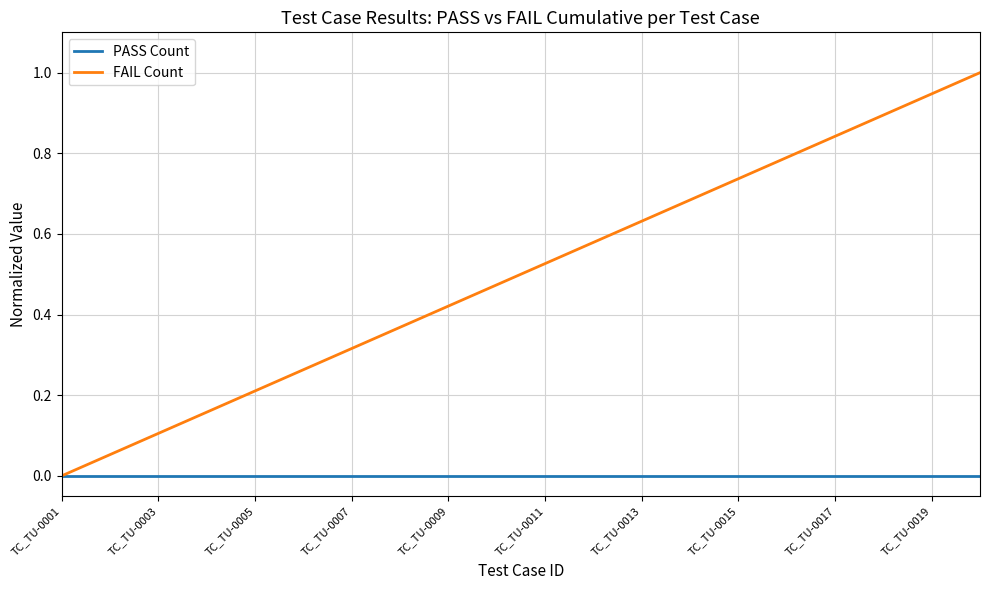

Which series has the largest total across all categories?

FAIL Count